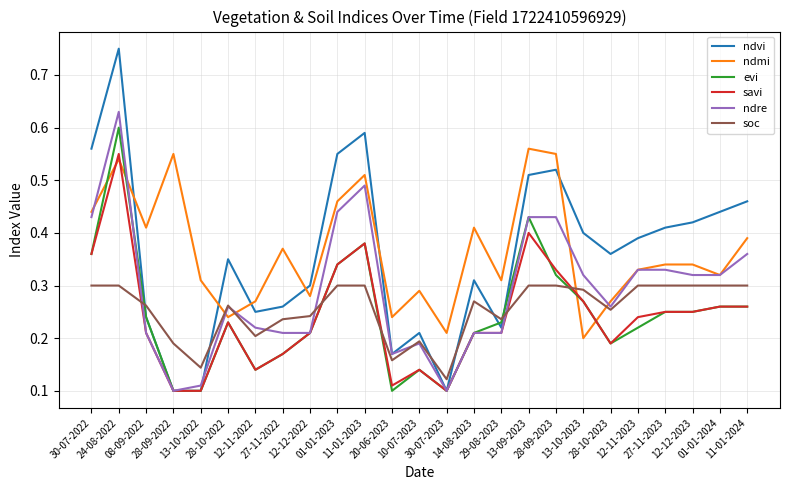

Which series has the widest spread of values?

ndvi